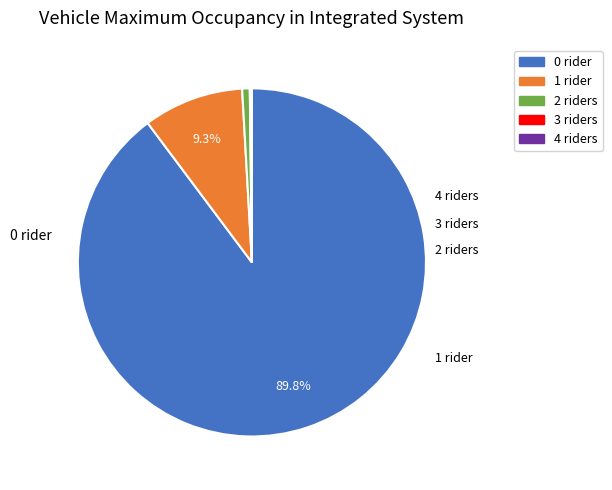

What percentage do 2 and 1 together represent?

10.0%